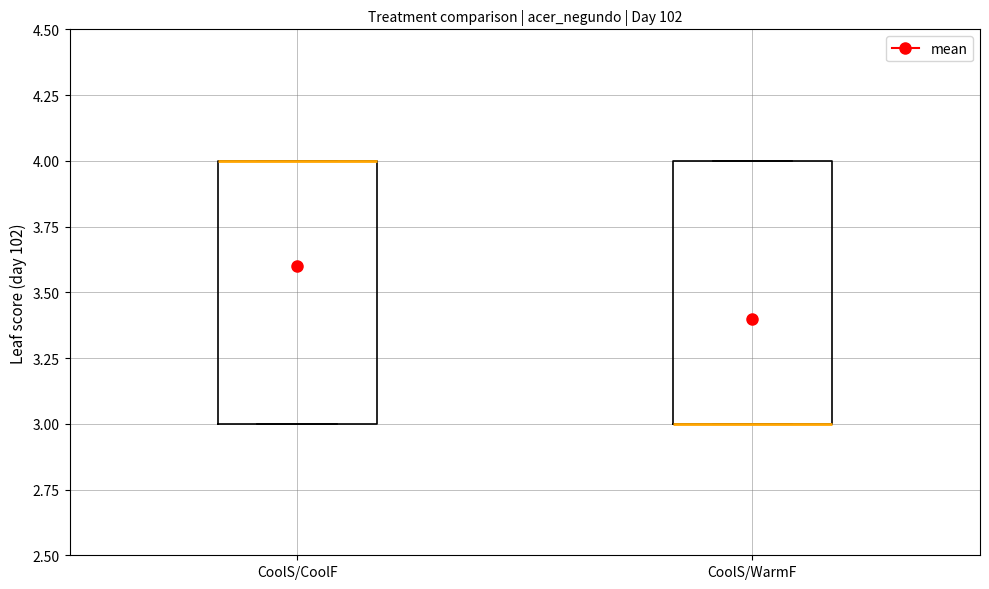

Reading left to right, transcribe this box plot: for each box, give where its median line is, the range the box spans, and where its two whiskers end, as read against the y-axis. The values are not printed on the chart, so give them approximately, as read against the axis.

CoolS/CoolF: median 4 (drawn on the box's upper edge), box 3 to 4, whiskers 3 to 4
CoolS/WarmF: median 3 (drawn on the box's lower edge), box 3 to 4, whiskers 3 to 4